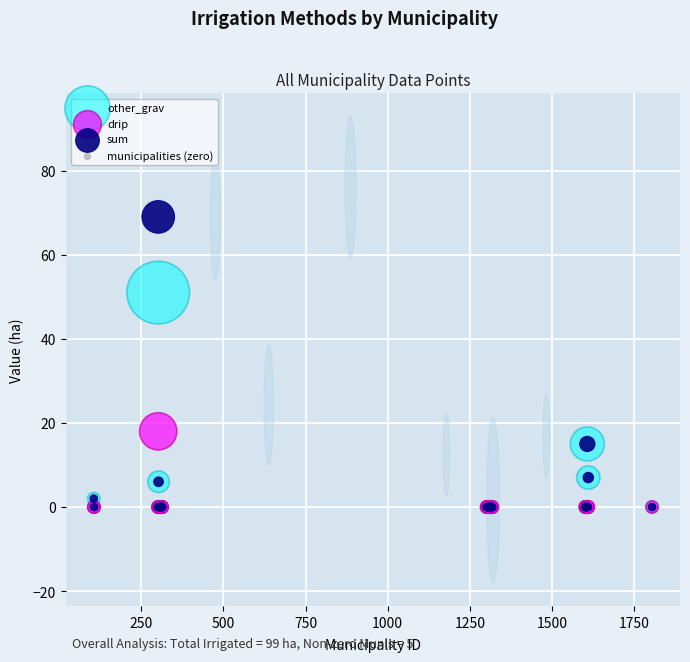

Which series reaches the maximum Y coordinate?

sum